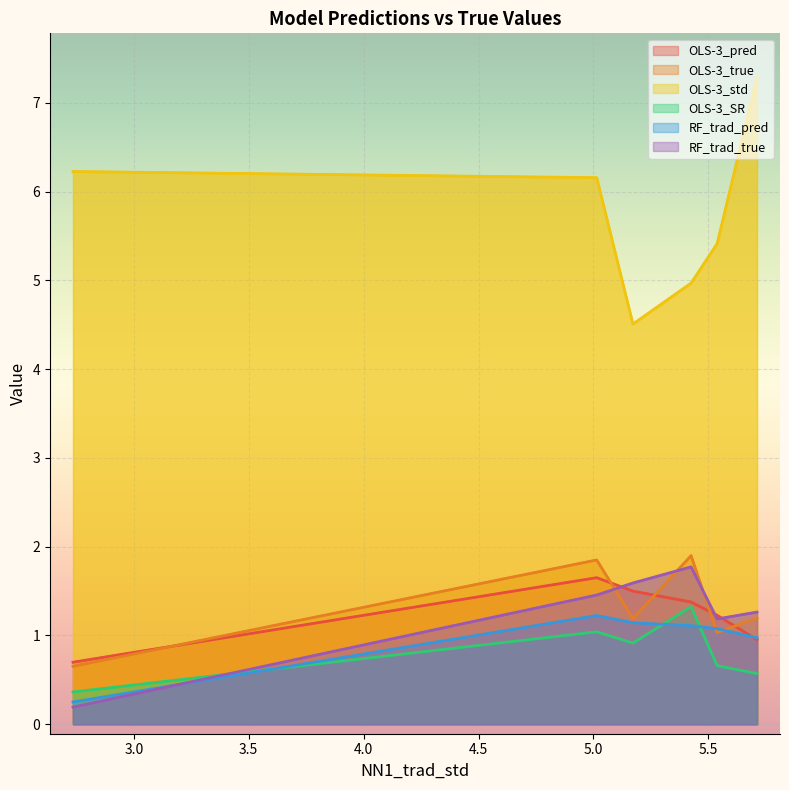

At which label does RF_trad_pred reach its peak?

5